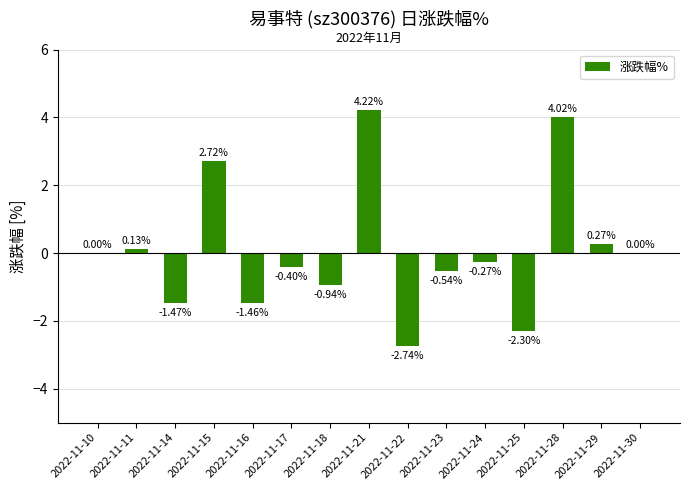

Between 2022-11-28 and 2022-11-14, which is larger?

2022-11-28